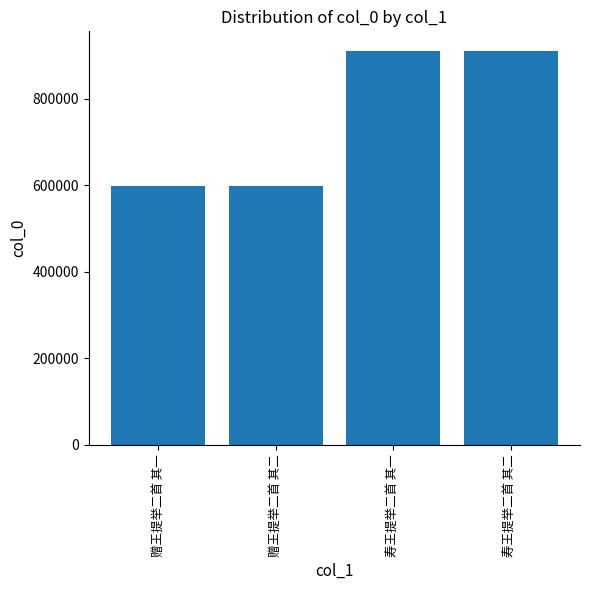

What is the greatest value displayed?

910597